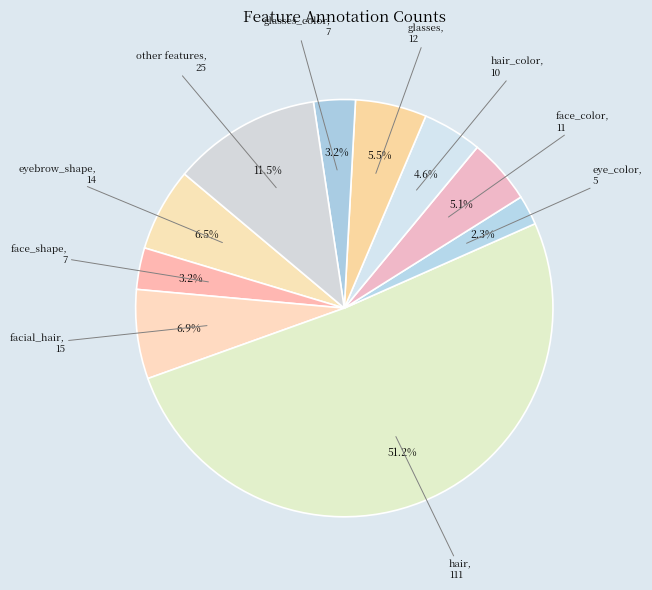

Which slice is the smallest?

eye_color